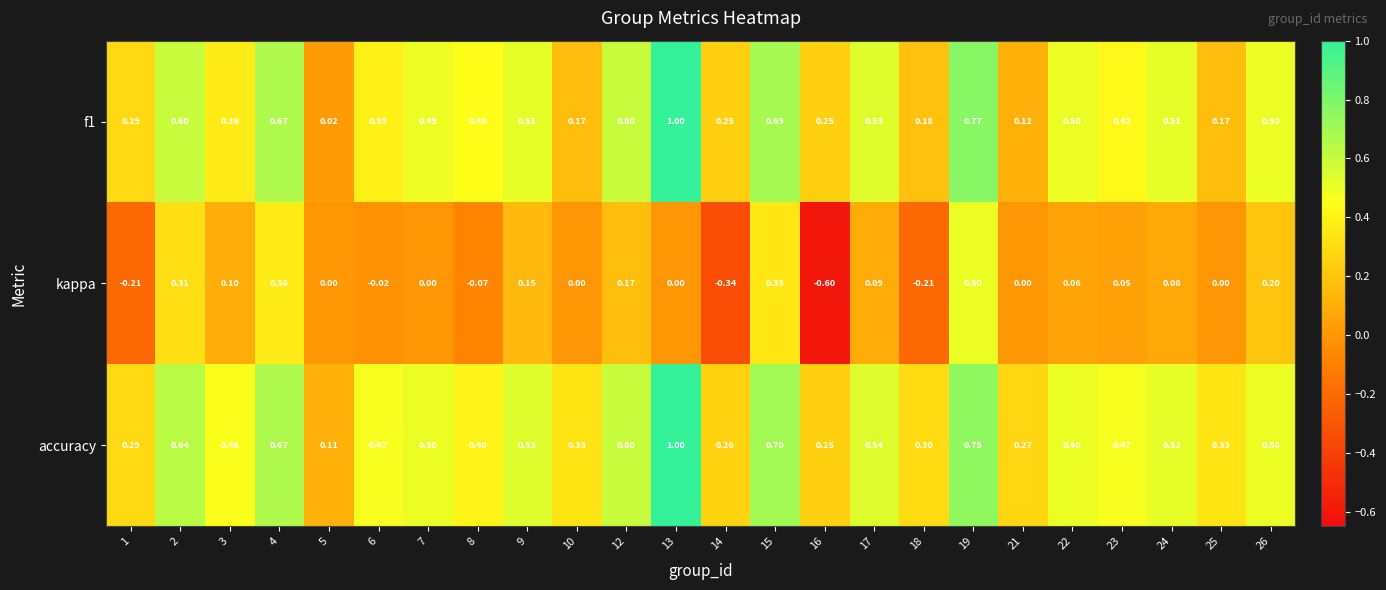

Is the value of f1 at 7 greater than the value of kappa at 14?

Yes